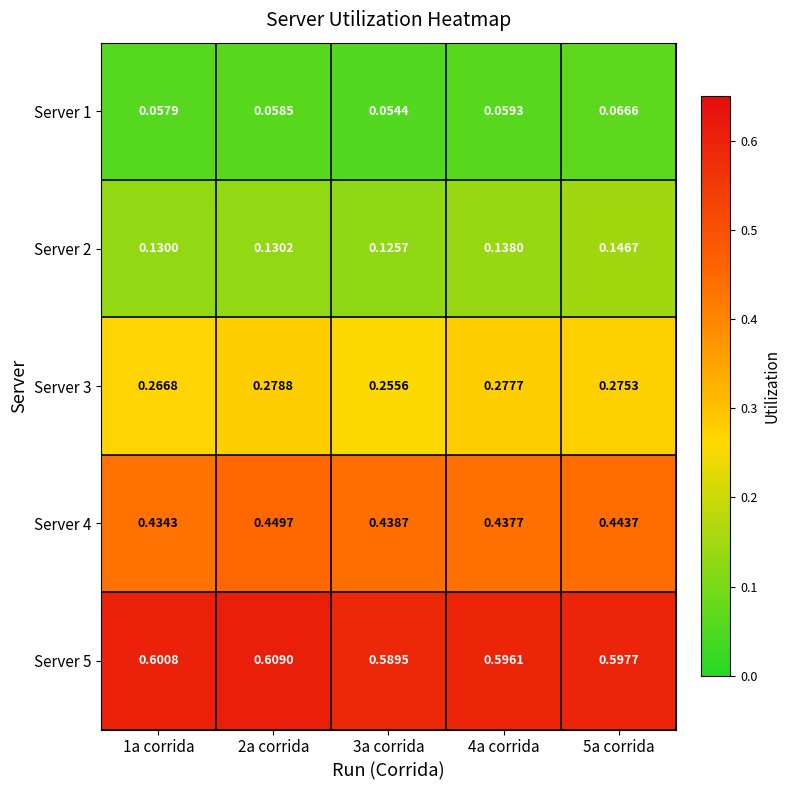

Is the value of Server 3 at 1a corrida greater than the value of Server 1 at 4a corrida?

Yes